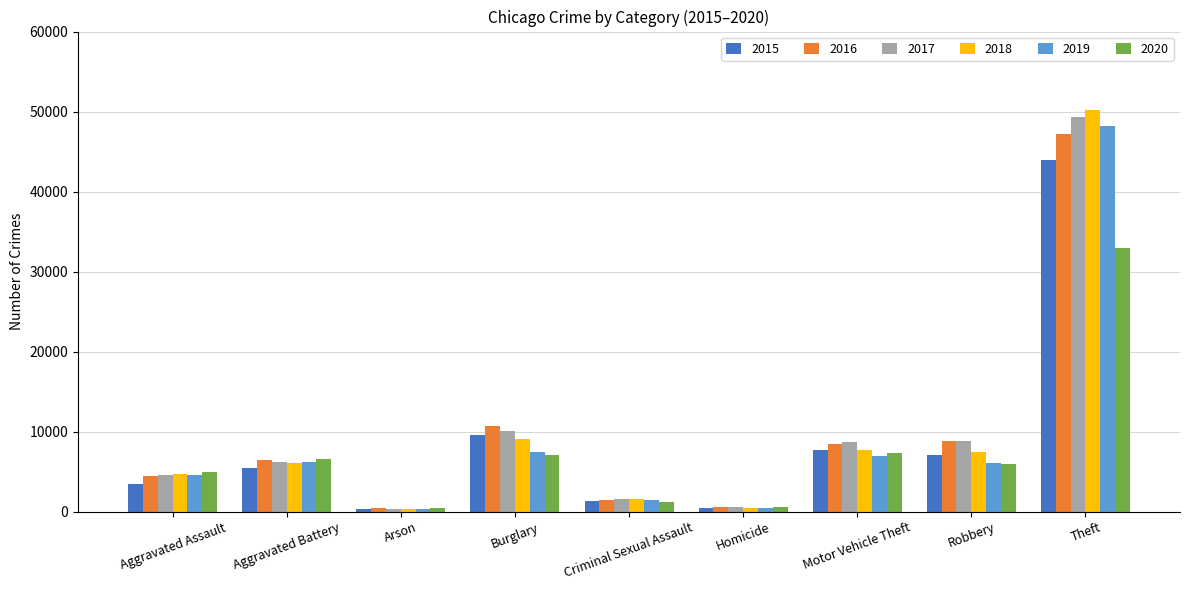

The value of 2016 at Burglary is 10647. True or false?

True